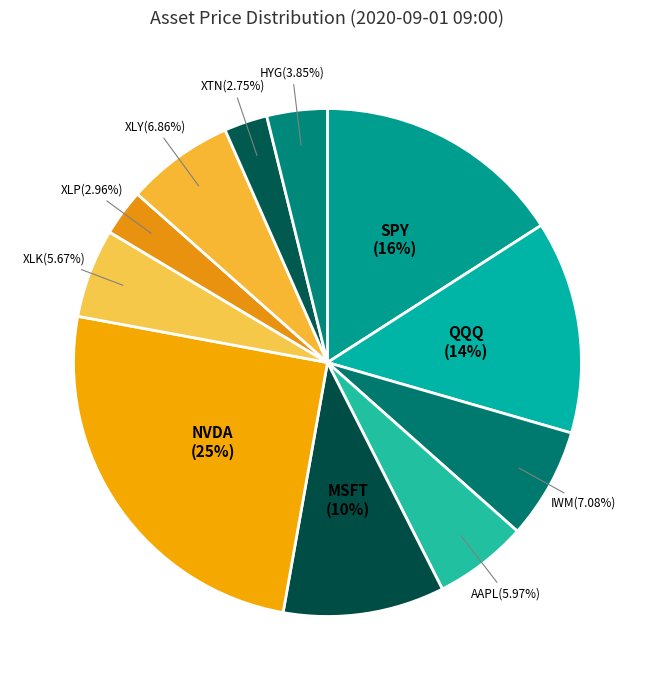

To the nearest percent, what is the difference between the largest and smallest slice percentages?

22%